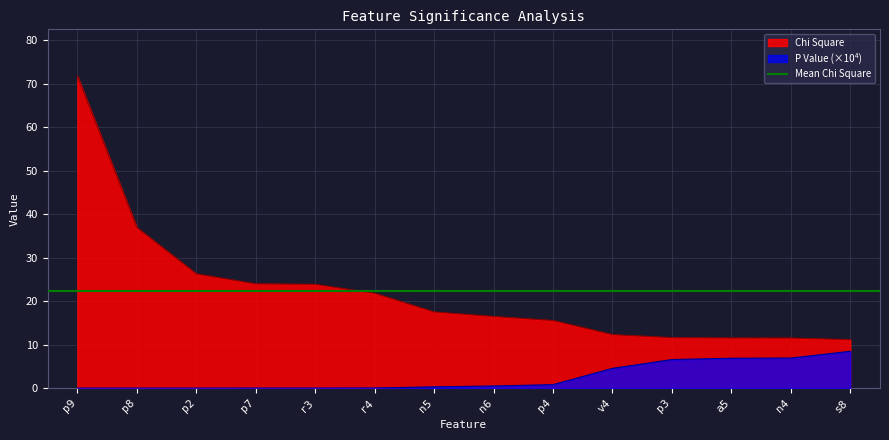

How many lines are shown in the chart?

2